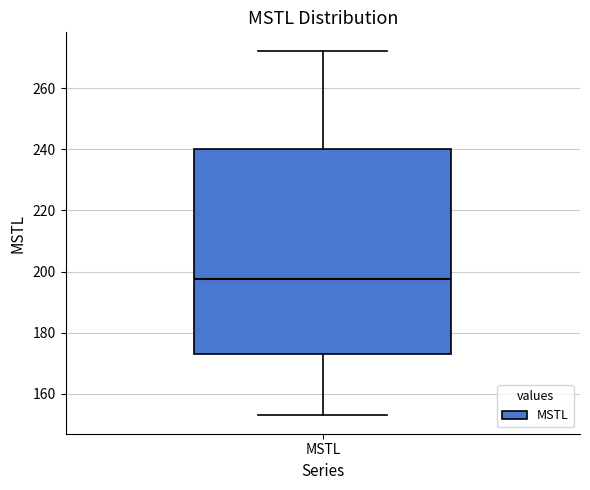

Read this box plot against the y-axis: the position of the median line, the range covered by the box, and the ends of both whiskers. The values are not printed on the chart, so give them approximately, as read against the axis.

median 198, box 174 to 240, whiskers 152 to 272